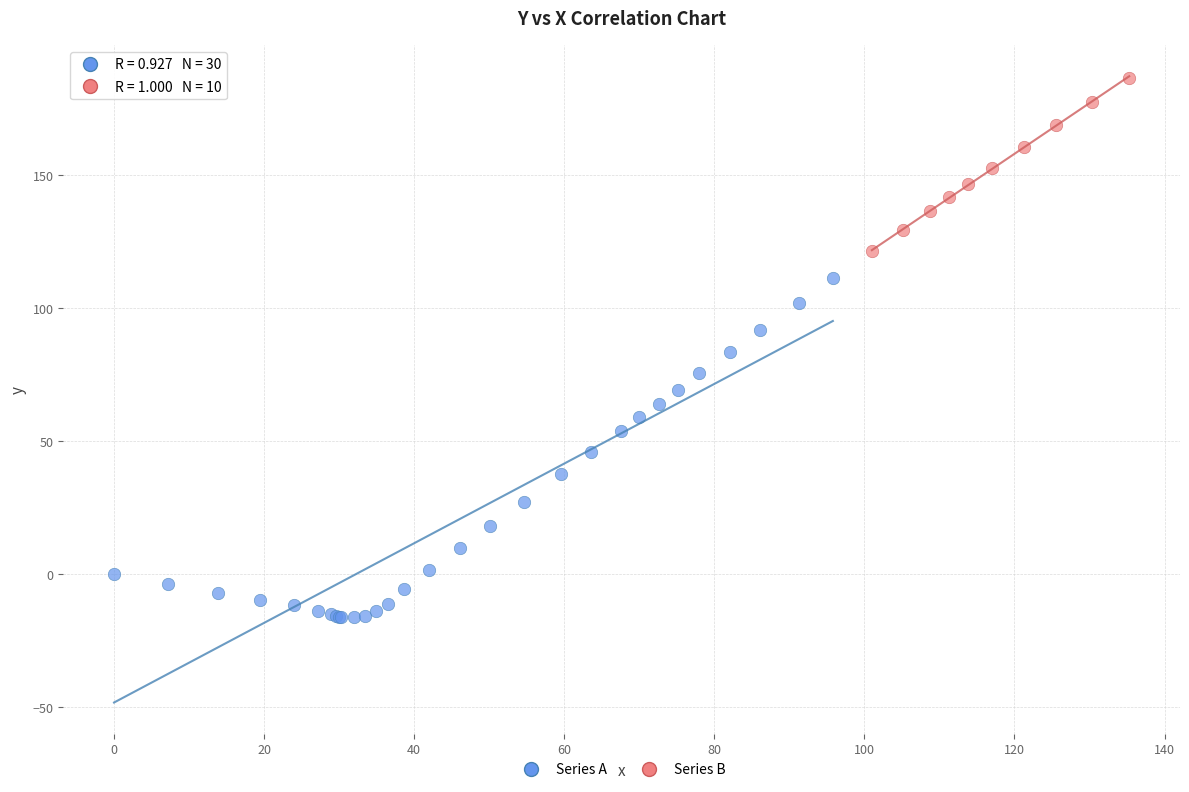

Which series contains the lowest Y value?

Series A